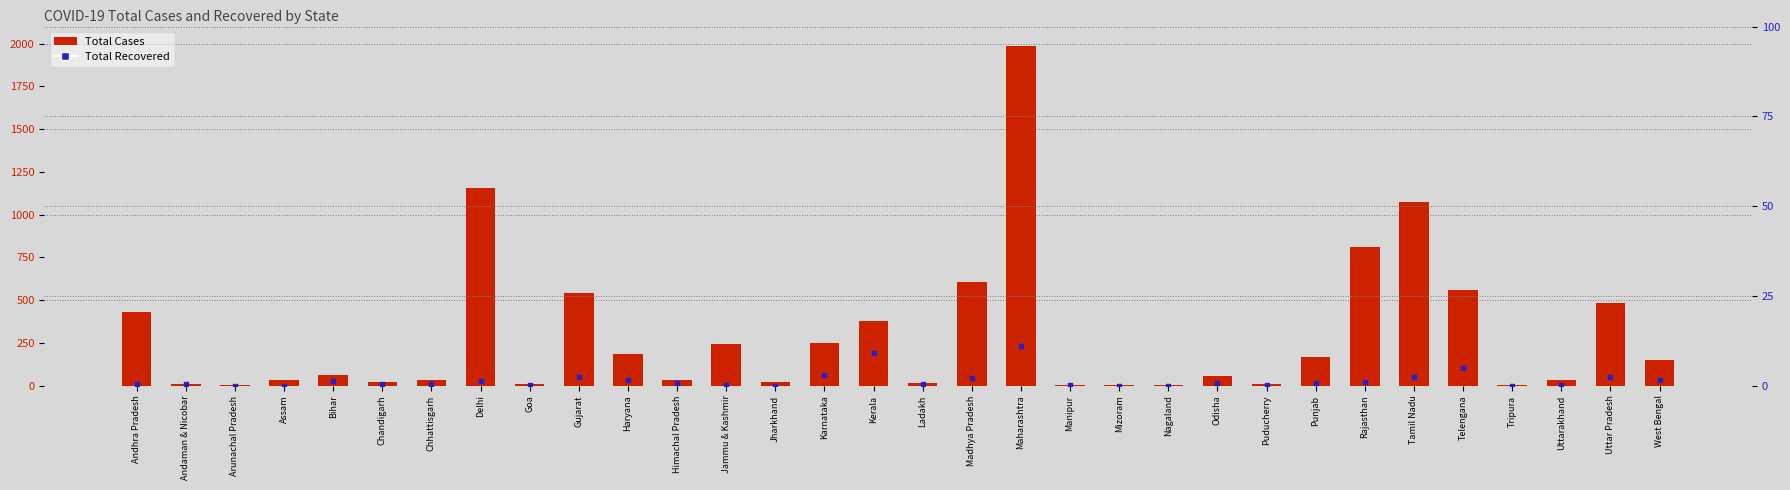

What is the total value across all series at Nagaland?

1.0